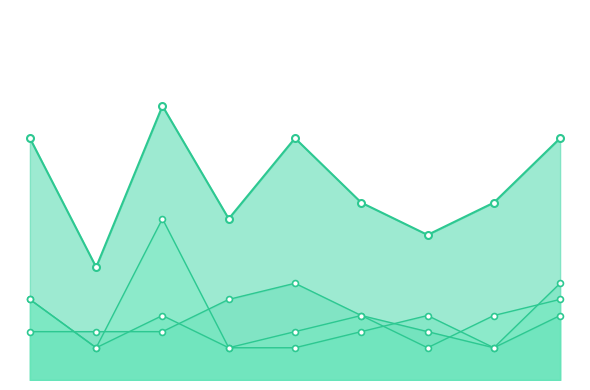

Which series reaches the maximum Y coordinate?

Total